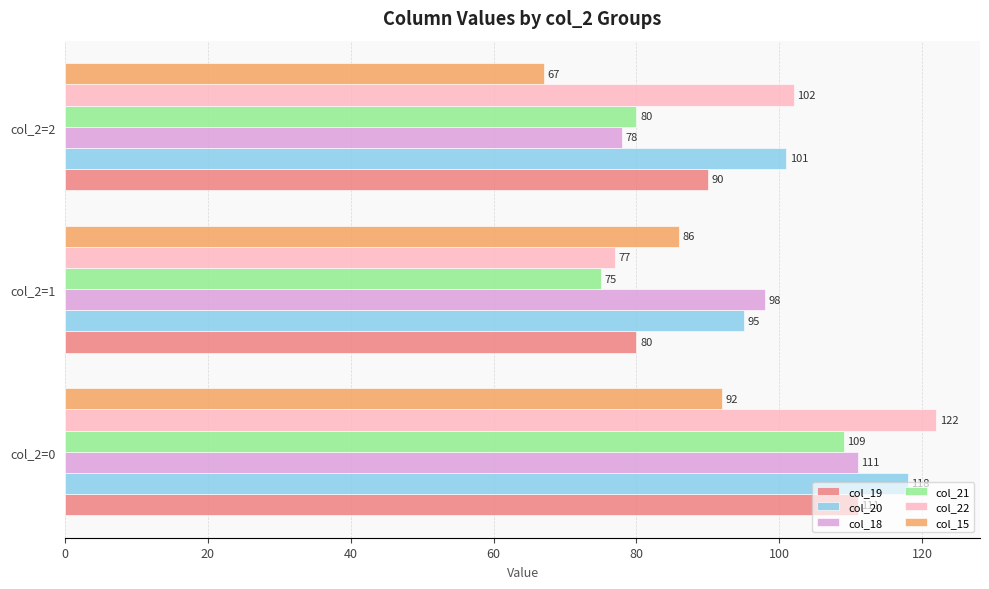

How many data points does each series have?

3